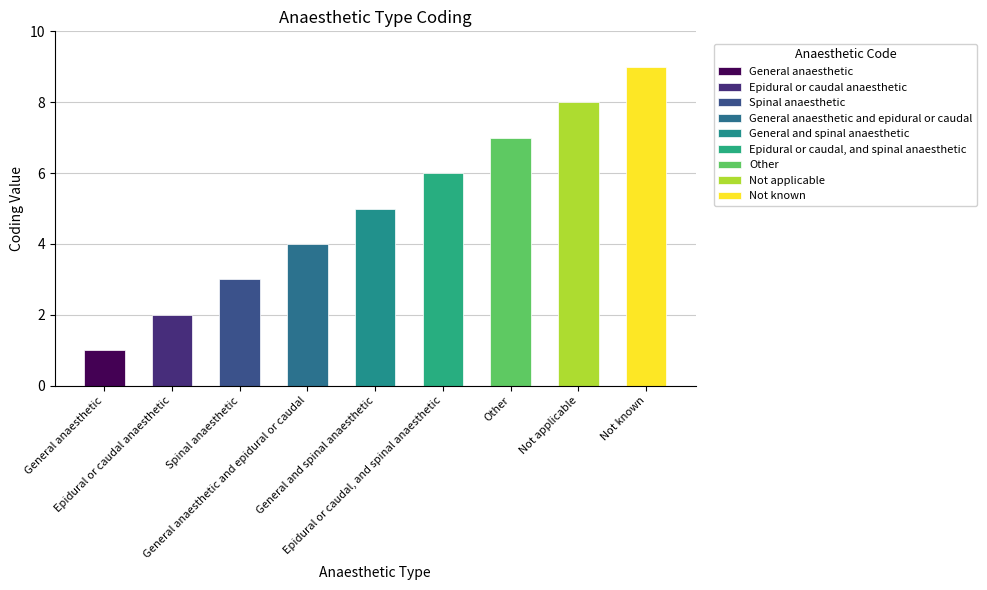

How many values are between 3 and 7?

5